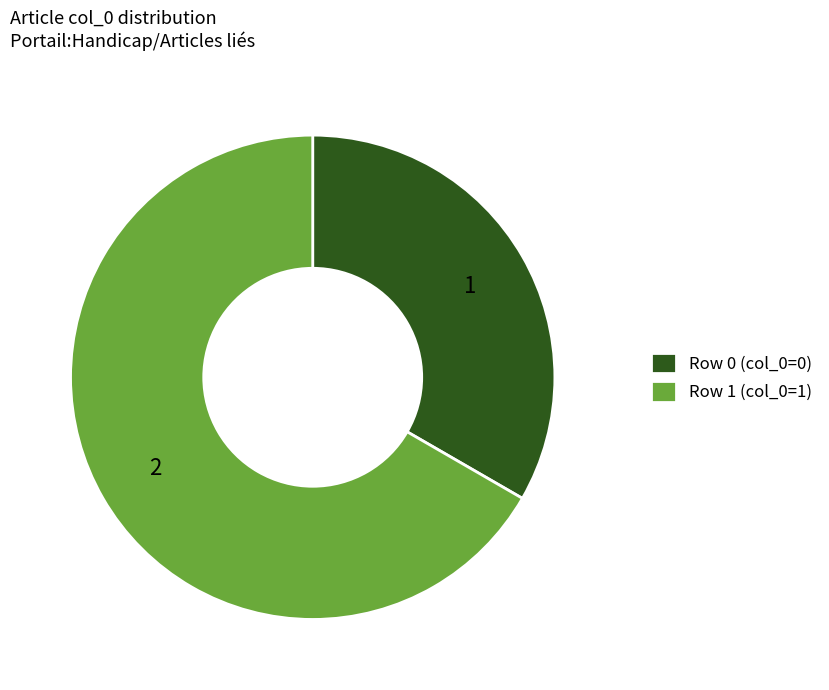

Approximately how many times larger is the value at Row 1 (col_0=1) compared to Row 0 (col_0=0)?

2.0